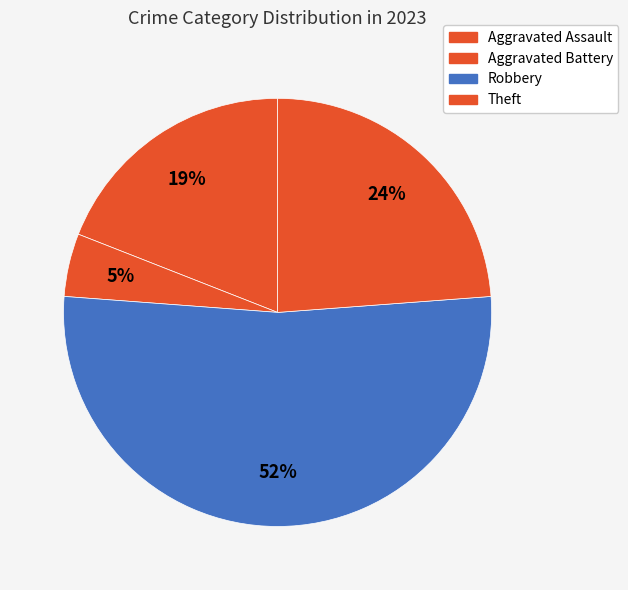

How many segments does this pie chart have?

4